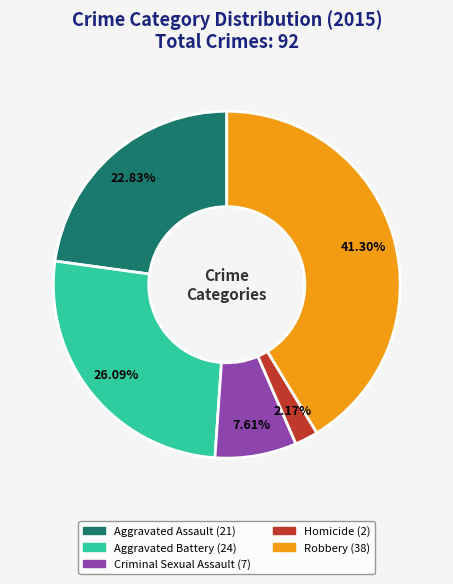

Count the number of slices in the pie.

5